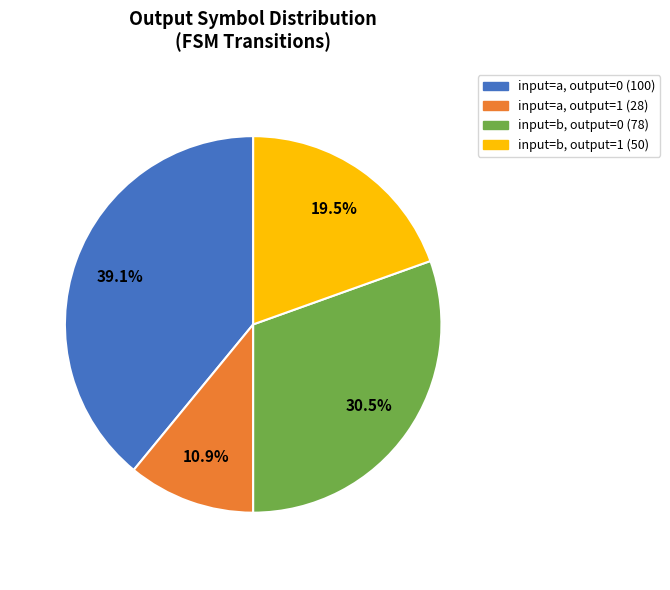

Rank the categories by value from lowest to highest.

input=a, output=1 (28), input=b, output=1 (50), input=b, output=0 (78), input=a, output=0 (100)